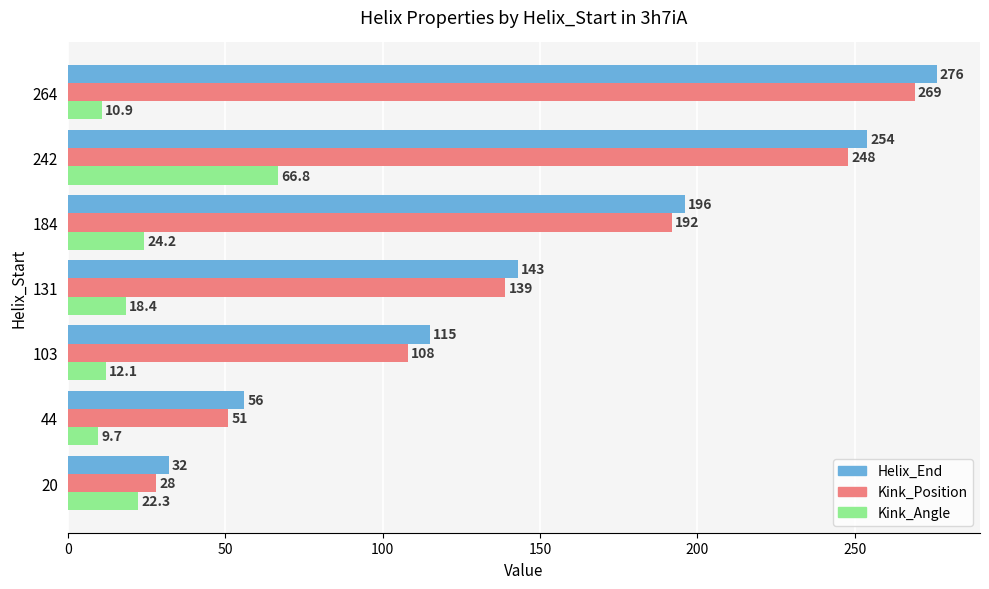

At which category does the chart reach its peak across all series?

264